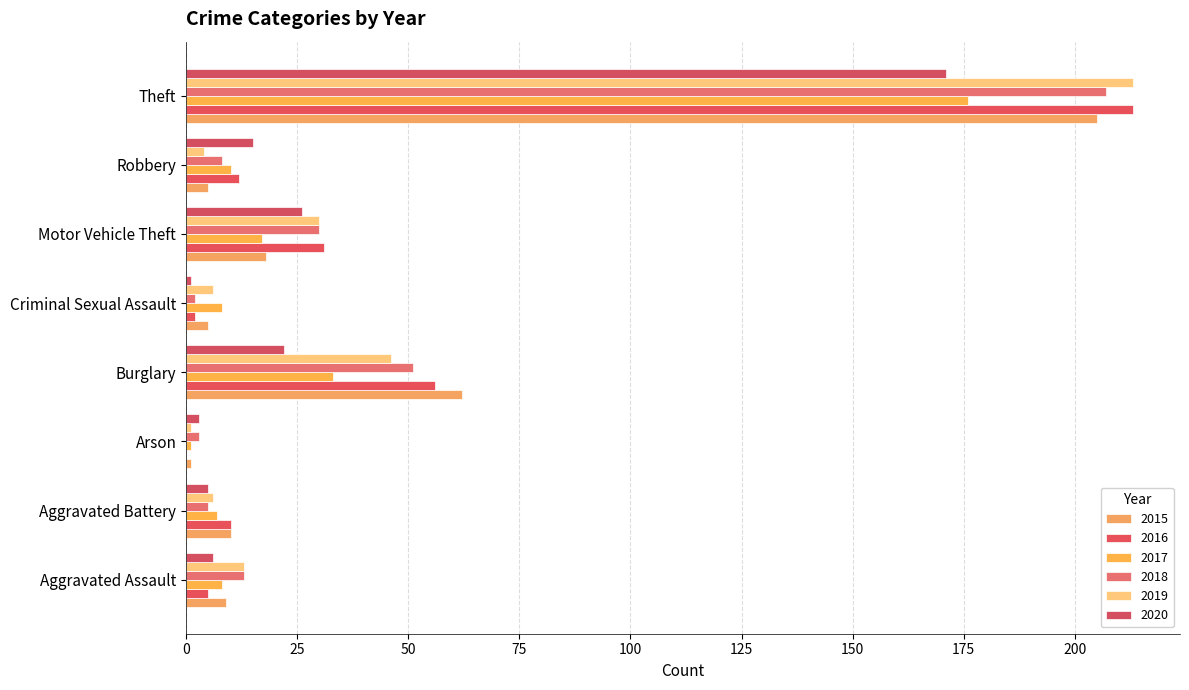

What is the sum of the 2015 values at Aggravated Assault and Robbery?

14